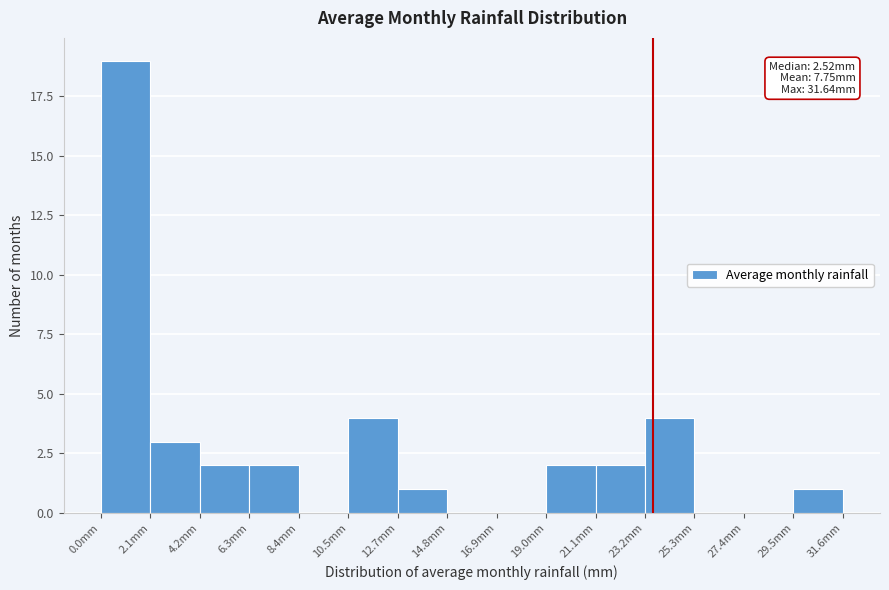

Over which range of the x-axis is the bar tallest?

0.0 to 2.0